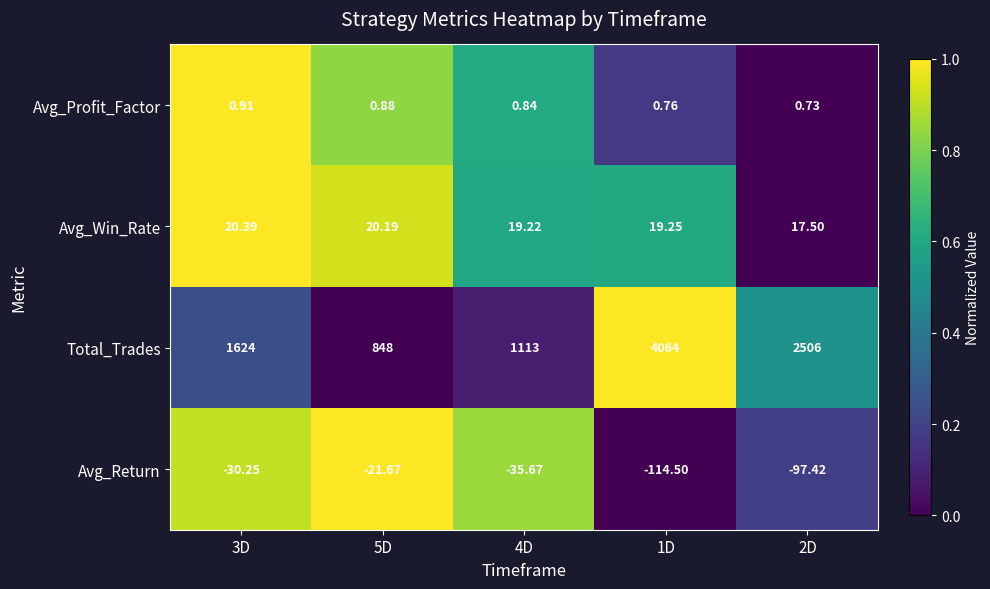

At 5D, list the series in order from smallest to largest.

Avg_Return, Avg_Profit_Factor, Avg_Win_Rate, Total_Trades